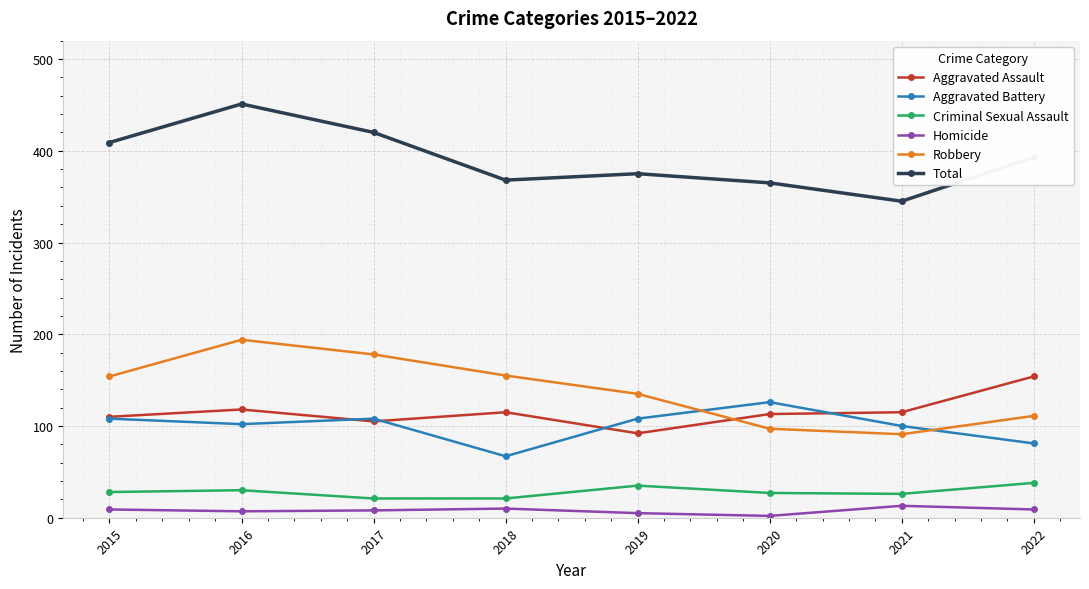

At which category does Total reach its first local valley?

2018